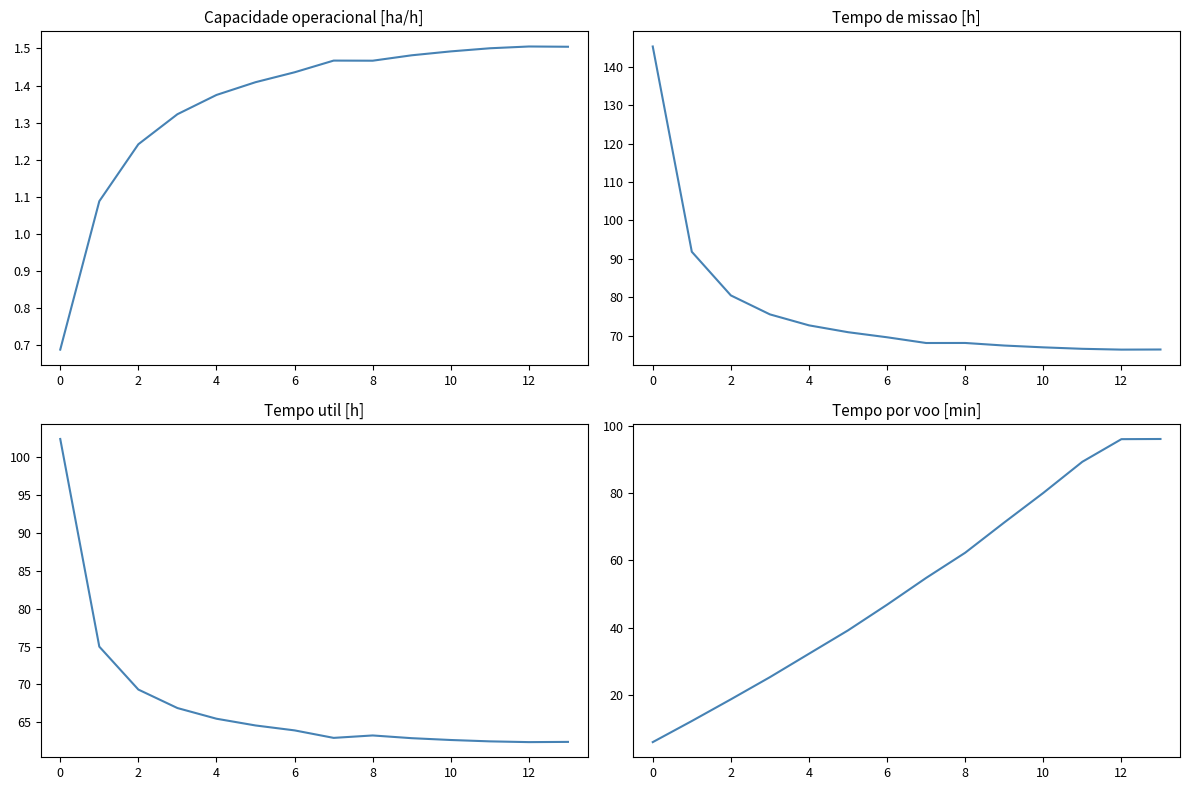

What is the lowest value of the Tempo por voo [min] series?

5.9